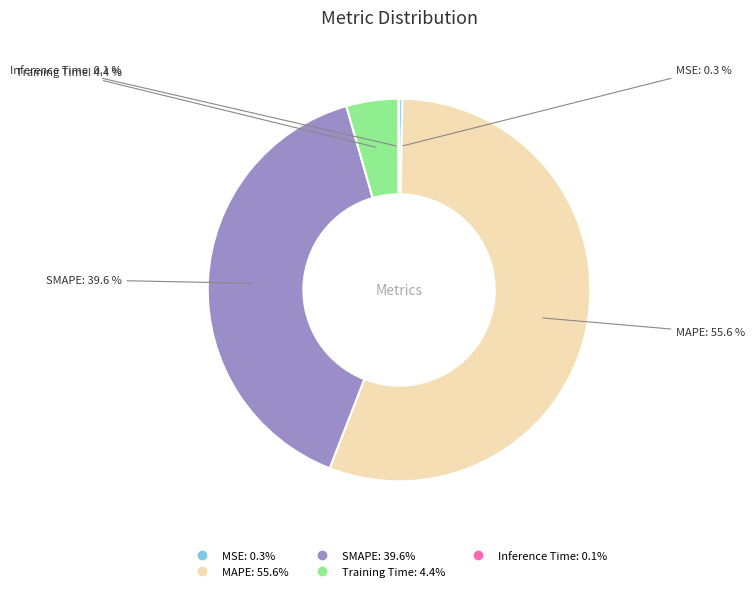

Is the sum of Training Time and SMAPE greater than half?

No